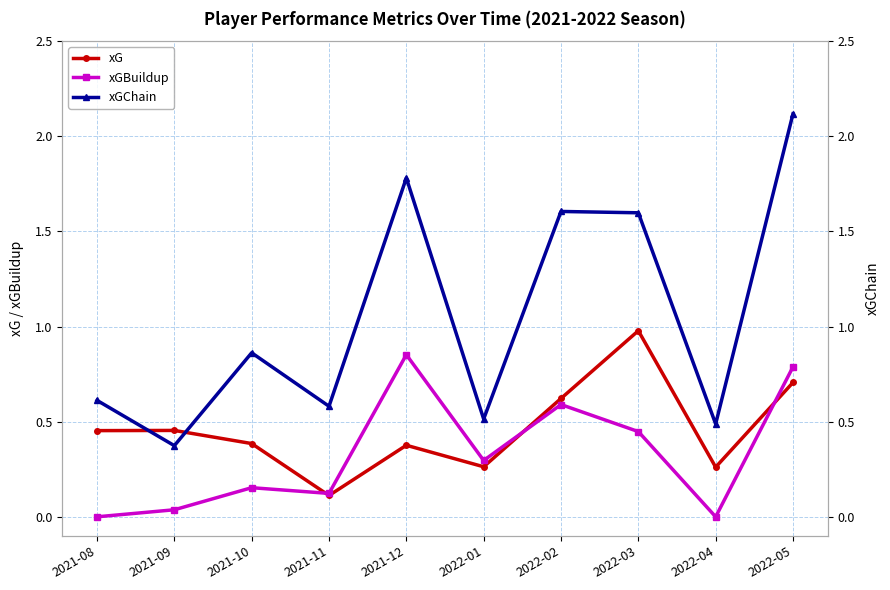

Reading left to right, transcribe all the data shown in this chart.

xG: 2021-08=0.5	2021-09=0.5	2021-10=0.4	2021-11=0.1	2021-12=0.4	2022-01=0.3	2022-02=0.6	2022-03=1.0	2022-04=0.3	2022-05=0.7
xGBuildup: 2021-08=0.0	2021-09=0.0	2021-10=0.2	2021-11=0.1	2021-12=0.9	2022-01=0.3	2022-02=0.6	2022-03=0.4	2022-04=0.0	2022-05=0.8
xGChain: 2021-08=0.6	2021-09=0.4	2021-10=0.9	2021-11=0.6	2021-12=1.8	2022-01=0.5	2022-02=1.6	2022-03=1.6	2022-04=0.5	2022-05=2.1